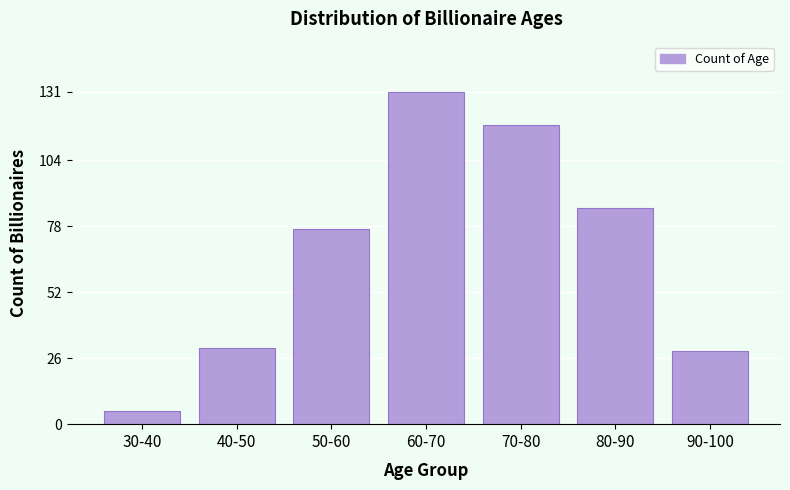

Reading right to left, extract all data points from this chart.

29	85	118	131	77	30	5